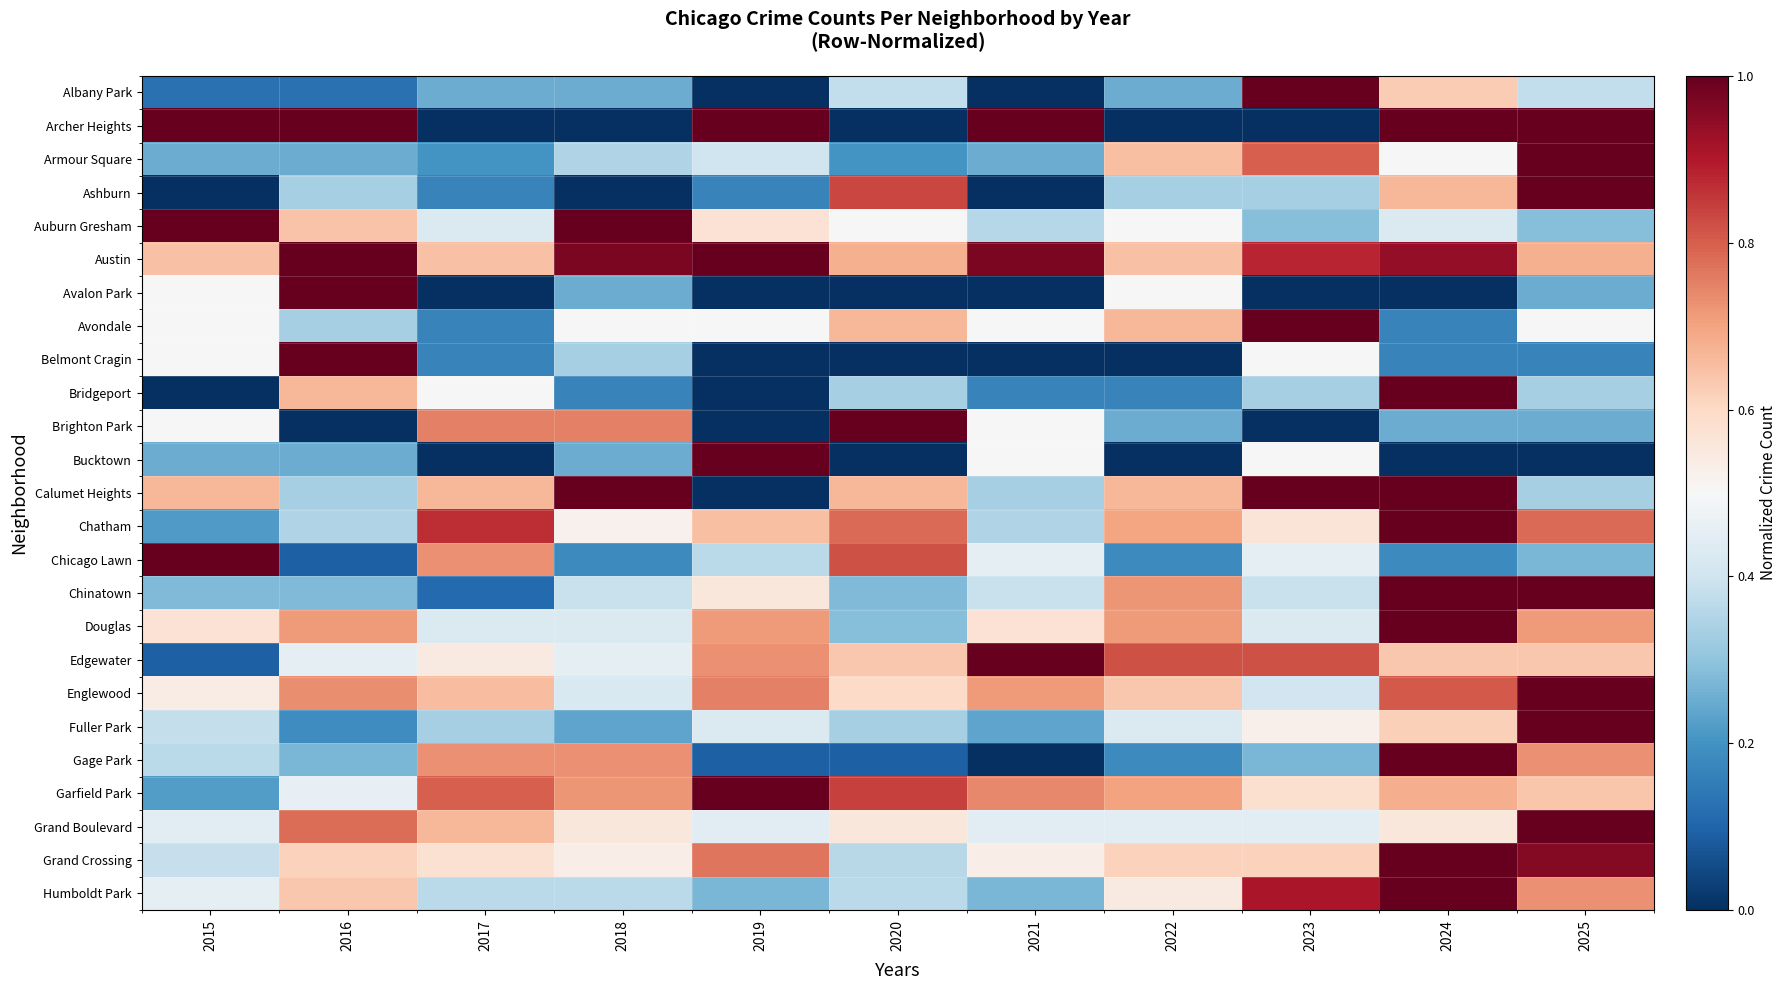

Reading left to right, extract all data points from this chart.

Albany Park: 2015=0.1	2016=0.1	2017=0.2	2018=0.2	2019=0.0	2020=0.4	2021=0.0	2022=0.2	2023=1.0	2024=0.6	2025=0.4
Archer Heights: 2015=1.0	2016=1.0	2017=0.0	2018=0.0	2019=1.0	2020=0.0	2021=1.0	2022=0.0	2023=0.0	2024=1.0	2025=1.0
Armour Square: 2015=0.2	2016=0.2	2017=0.2	2018=0.3	2019=0.4	2020=0.2	2021=0.2	2022=0.7	2023=0.8	2024=0.5	2025=1.0
Ashburn: 2015=0.0	2016=0.3	2017=0.2	2018=0.0	2019=0.2	2020=0.8	2021=0.0	2022=0.3	2023=0.3	2024=0.7	2025=1.0
Auburn Gresham: 2015=1.0	2016=0.6	2017=0.4	2018=1.0	2019=0.6	2020=0.5	2021=0.4	2022=0.5	2023=0.3	2024=0.4	2025=0.3
Austin: 2015=0.6	2016=1.0	2017=0.6	2018=1.0	2019=1.0	2020=0.7	2021=1.0	2022=0.6	2023=0.9	2024=0.9	2025=0.7
Avalon Park: 2015=0.5	2016=1.0	2017=0.0	2018=0.2	2019=0.0	2020=0.0	2021=0.0	2022=0.5	2023=0.0	2024=0.0	2025=0.2
Avondale: 2015=0.5	2016=0.3	2017=0.2	2018=0.5	2019=0.5	2020=0.7	2021=0.5	2022=0.7	2023=1.0	2024=0.2	2025=0.5
Belmont Cragin: 2015=0.5	2016=1.0	2017=0.2	2018=0.3	2019=0.0	2020=0.0	2021=0.0	2022=0.0	2023=0.5	2024=0.2	2025=0.2
Bridgeport: 2015=0.0	2016=0.7	2017=0.5	2018=0.2	2019=0.0	2020=0.3	2021=0.2	2022=0.2	2023=0.3	2024=1.0	2025=0.3
Brighton Park: 2015=0.5	2016=0.0	2017=0.8	2018=0.8	2019=0.0	2020=1.0	2021=0.5	2022=0.2	2023=0.0	2024=0.2	2025=0.2
Bucktown: 2015=0.2	2016=0.2	2017=0.0	2018=0.2	2019=1.0	2020=0.0	2021=0.5	2022=0.0	2023=0.5	2024=0.0	2025=0.0
Calumet Heights: 2015=0.7	2016=0.3	2017=0.7	2018=1.0	2019=0.0	2020=0.7	2021=0.3	2022=0.7	2023=1.0	2024=1.0	2025=0.3
Chatham: 2015=0.2	2016=0.3	2017=0.9	2018=0.5	2019=0.7	2020=0.8	2021=0.3	2022=0.7	2023=0.6	2024=1.0	2025=0.8
Chicago Lawn: 2015=1.0	2016=0.1	2017=0.7	2018=0.2	2019=0.4	2020=0.8	2021=0.5	2022=0.2	2023=0.5	2024=0.2	2025=0.3
Chinatown: 2015=0.3	2016=0.3	2017=0.1	2018=0.4	2019=0.6	2020=0.3	2021=0.4	2022=0.7	2023=0.4	2024=1.0	2025=1.0
Douglas: 2015=0.6	2016=0.7	2017=0.4	2018=0.4	2019=0.7	2020=0.3	2021=0.6	2022=0.7	2023=0.4	2024=1.0	2025=0.7
Edgewater: 2015=0.1	2016=0.5	2017=0.5	2018=0.5	2019=0.7	2020=0.6	2021=1.0	2022=0.8	2023=0.8	2024=0.6	2025=0.6
Englewood: 2015=0.5	2016=0.7	2017=0.7	2018=0.4	2019=0.8	2020=0.6	2021=0.7	2022=0.6	2023=0.4	2024=0.8	2025=1.0
Fuller Park: 2015=0.4	2016=0.2	2017=0.3	2018=0.2	2019=0.4	2020=0.3	2021=0.2	2022=0.4	2023=0.5	2024=0.6	2025=1.0
Gage Park: 2015=0.4	2016=0.3	2017=0.7	2018=0.7	2019=0.1	2020=0.1	2021=0.0	2022=0.2	2023=0.3	2024=1.0	2025=0.7
Garfield Park: 2015=0.2	2016=0.5	2017=0.8	2018=0.7	2019=1.0	2020=0.8	2021=0.7	2022=0.7	2023=0.6	2024=0.7	2025=0.6
Grand Boulevard: 2015=0.4	2016=0.8	2017=0.7	2018=0.6	2019=0.4	2020=0.6	2021=0.4	2022=0.4	2023=0.4	2024=0.6	2025=1.0
Grand Crossing: 2015=0.4	2016=0.6	2017=0.6	2018=0.5	2019=0.8	2020=0.4	2021=0.5	2022=0.6	2023=0.6	2024=1.0	2025=1.0
Humboldt Park: 2015=0.5	2016=0.6	2017=0.4	2018=0.4	2019=0.3	2020=0.4	2021=0.3	2022=0.5	2023=0.9	2024=1.0	2025=0.7